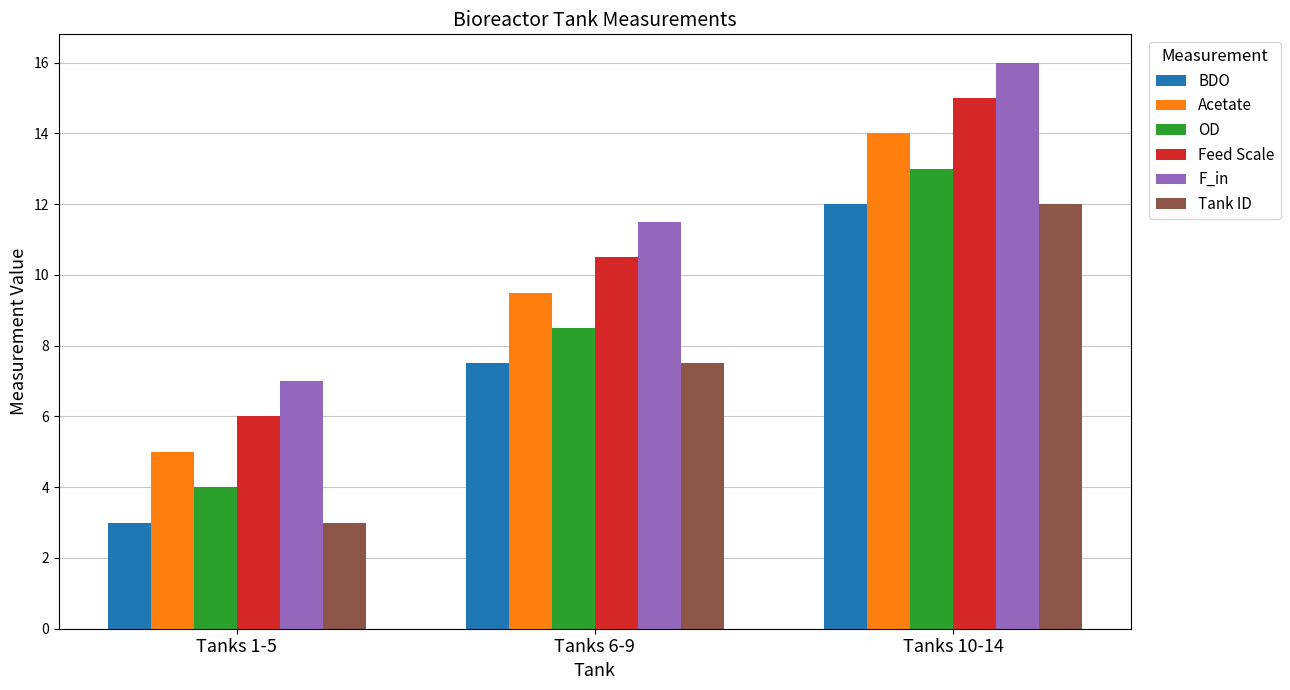

Which series has the largest total across all categories?

F_in